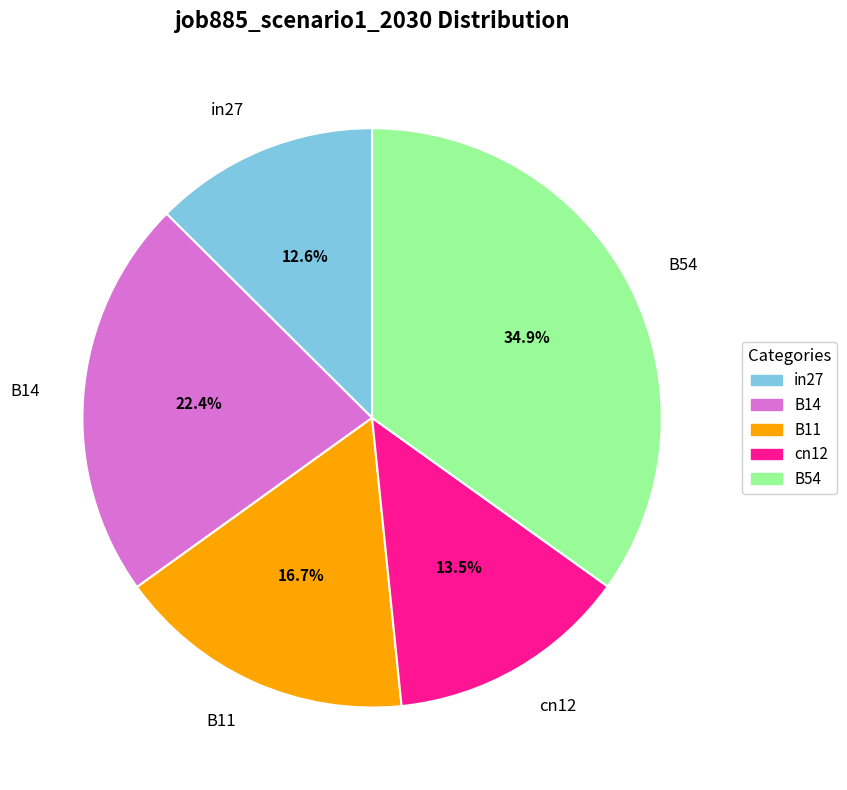

To the nearest percent, what is the combined percentage of in27 and B11?

29%